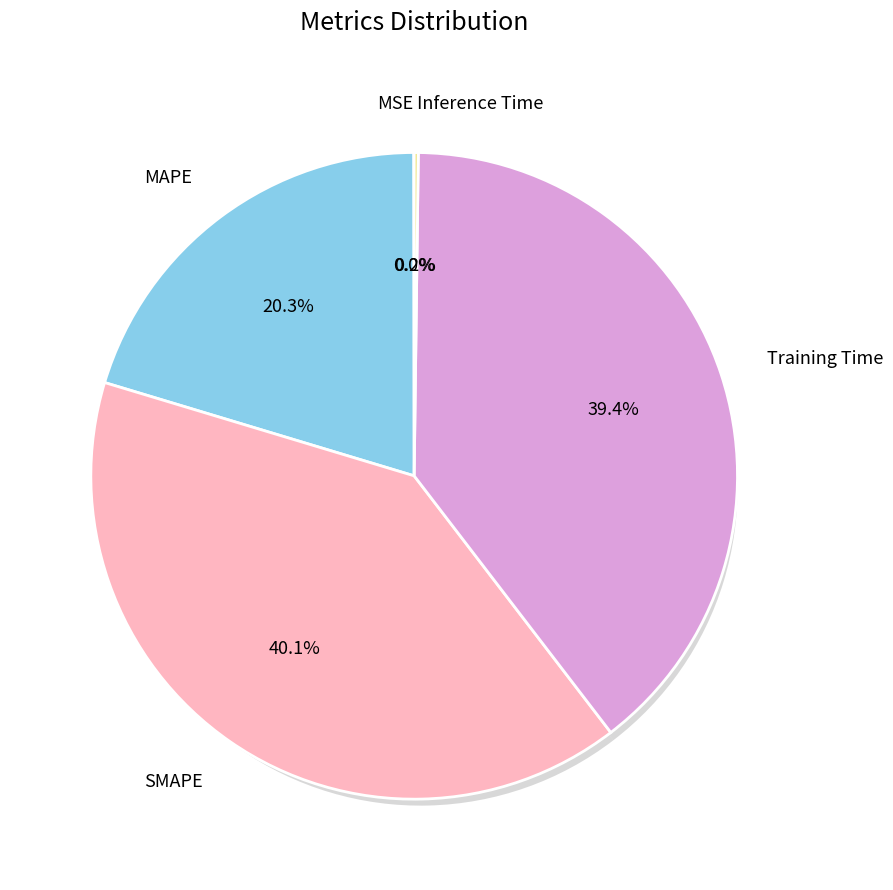

Combined, what portion of the pie is Training Time and MAPE?

59.7%